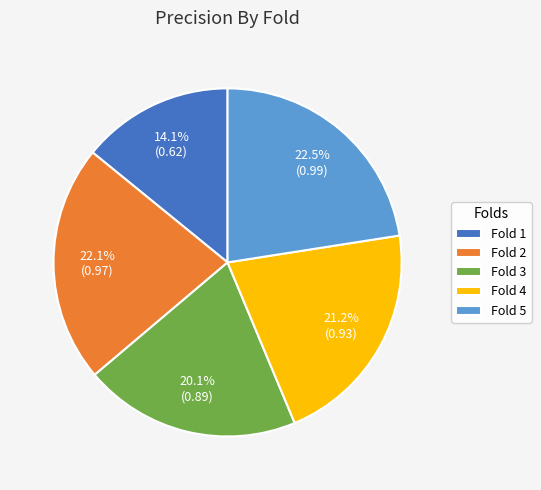

To the nearest percent, what portion does Fold 3 represent?

20%